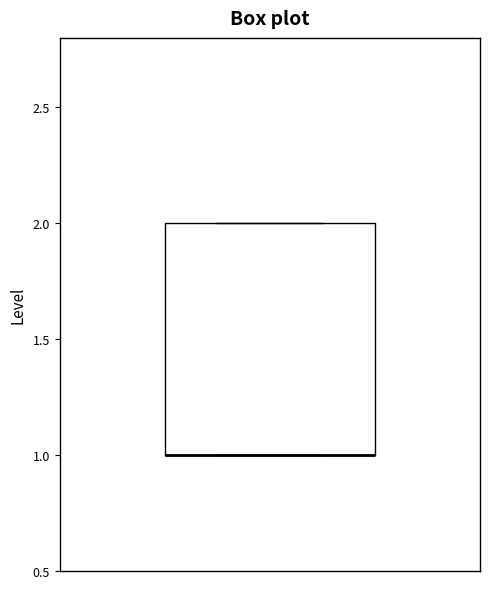

Transcribe this box plot: give where the median line is, the range the box spans, and where the two whiskers end, as read against the y-axis. The values are not printed on the chart, so give them approximately, as read against the axis.

median 1 (drawn on the box's lower edge), box 1 to 2, whiskers 1 to 2